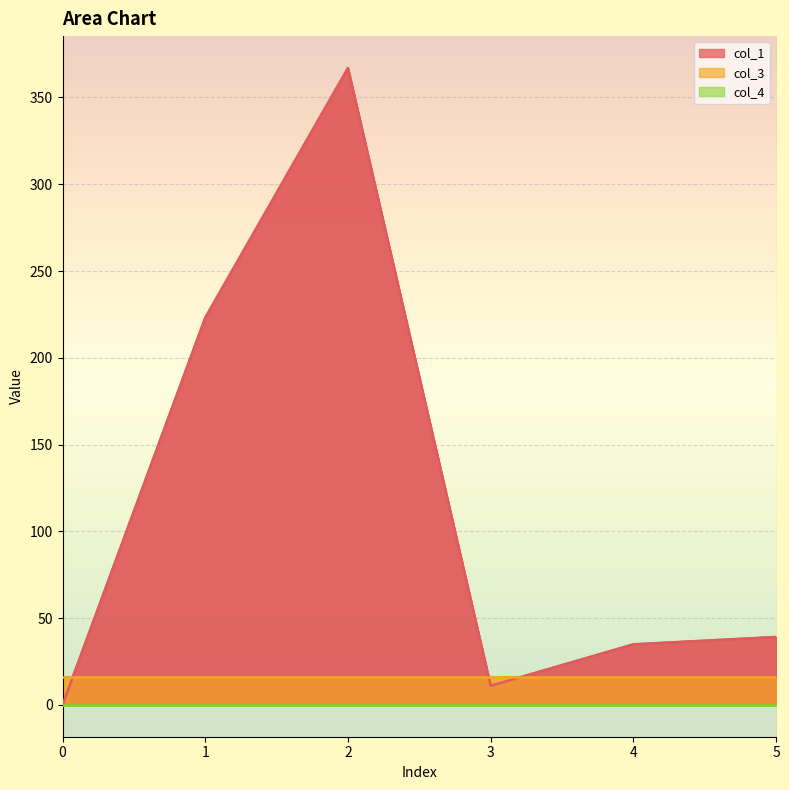

How many data points in col_1 are less than 39?

3